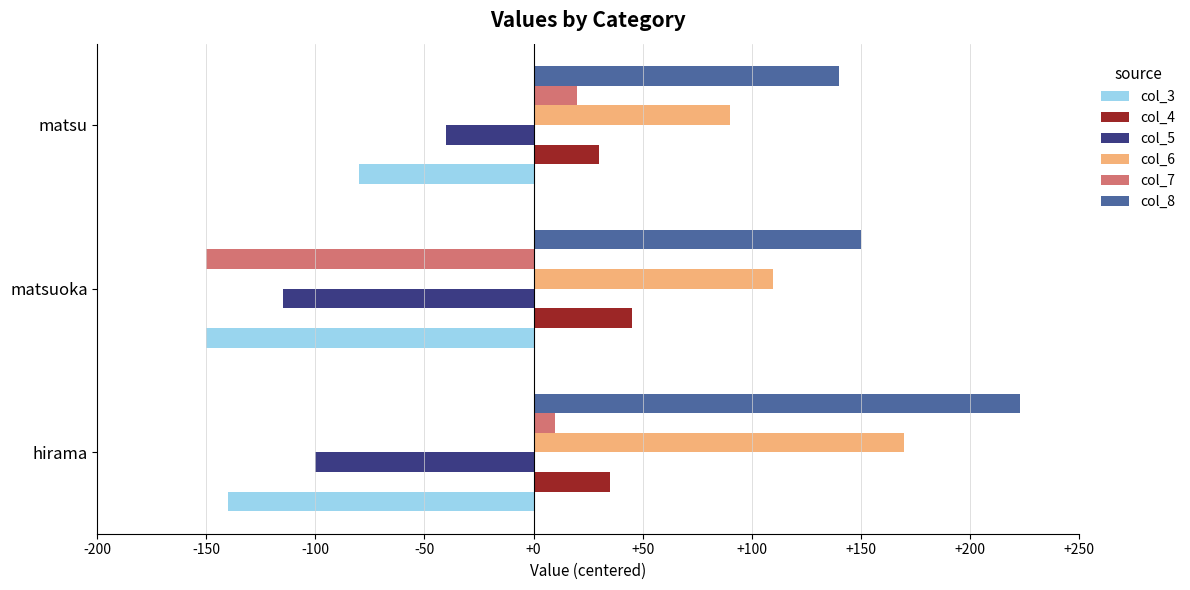

What is the smallest value displayed?

-150